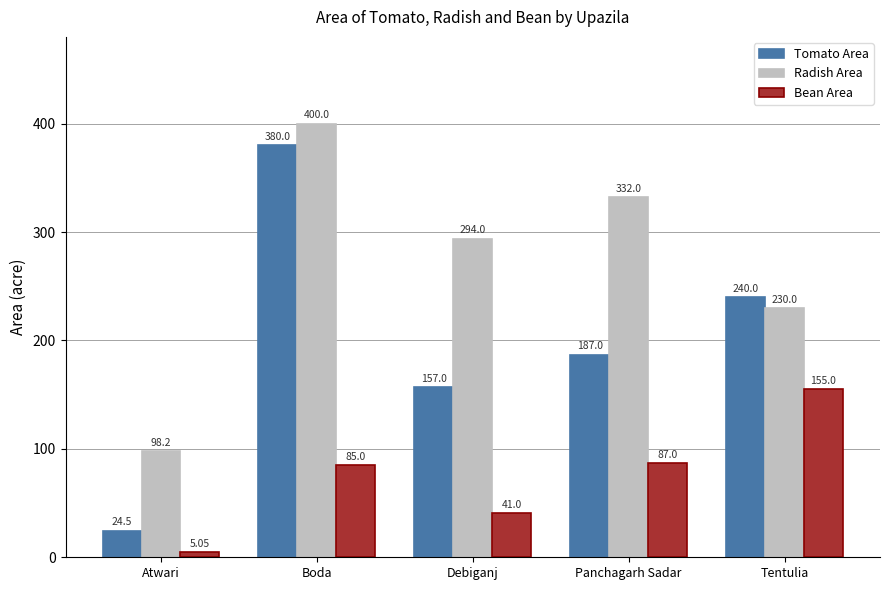

Is the value of Tomato Area at Debiganj greater than the value of Radish Area at Debiganj?

No